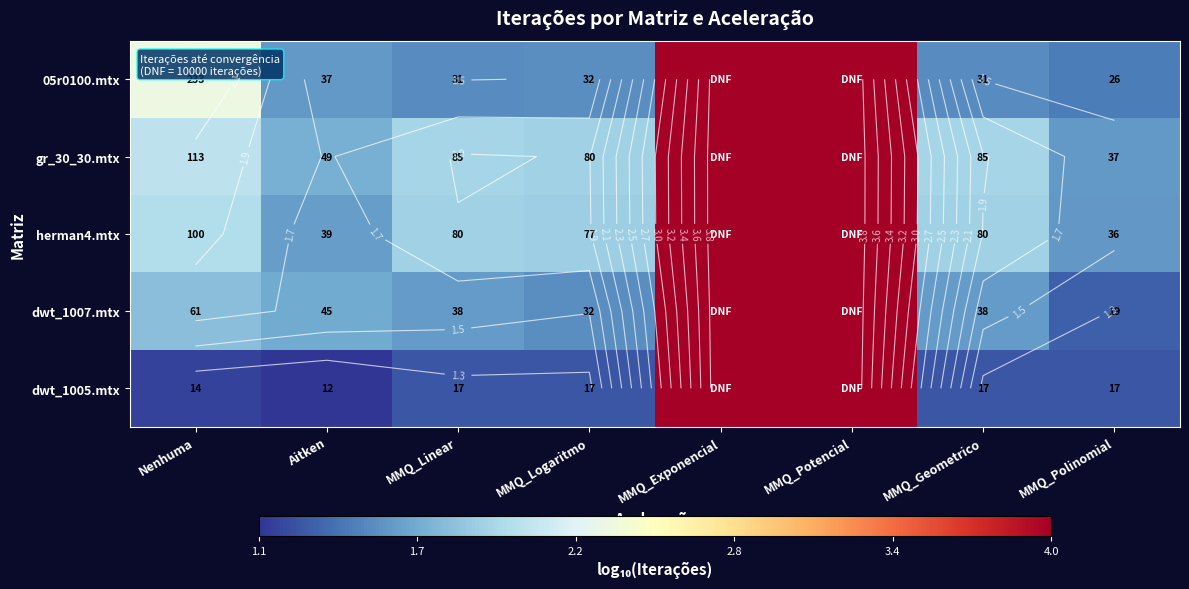

List the labels in order of dwt_1005.mtx value, smallest first.

Aitken, Nenhuma, MMQ_Linear, MMQ_Logaritmo, MMQ_Geometrico, MMQ_Polinomial, MMQ_Exponencial, MMQ_Potencial